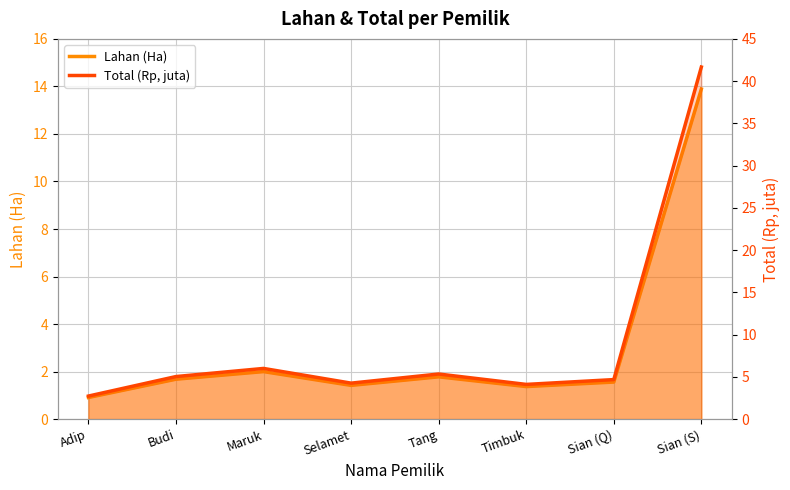

How many values in the Lahan (Ha) series are below 1?

1